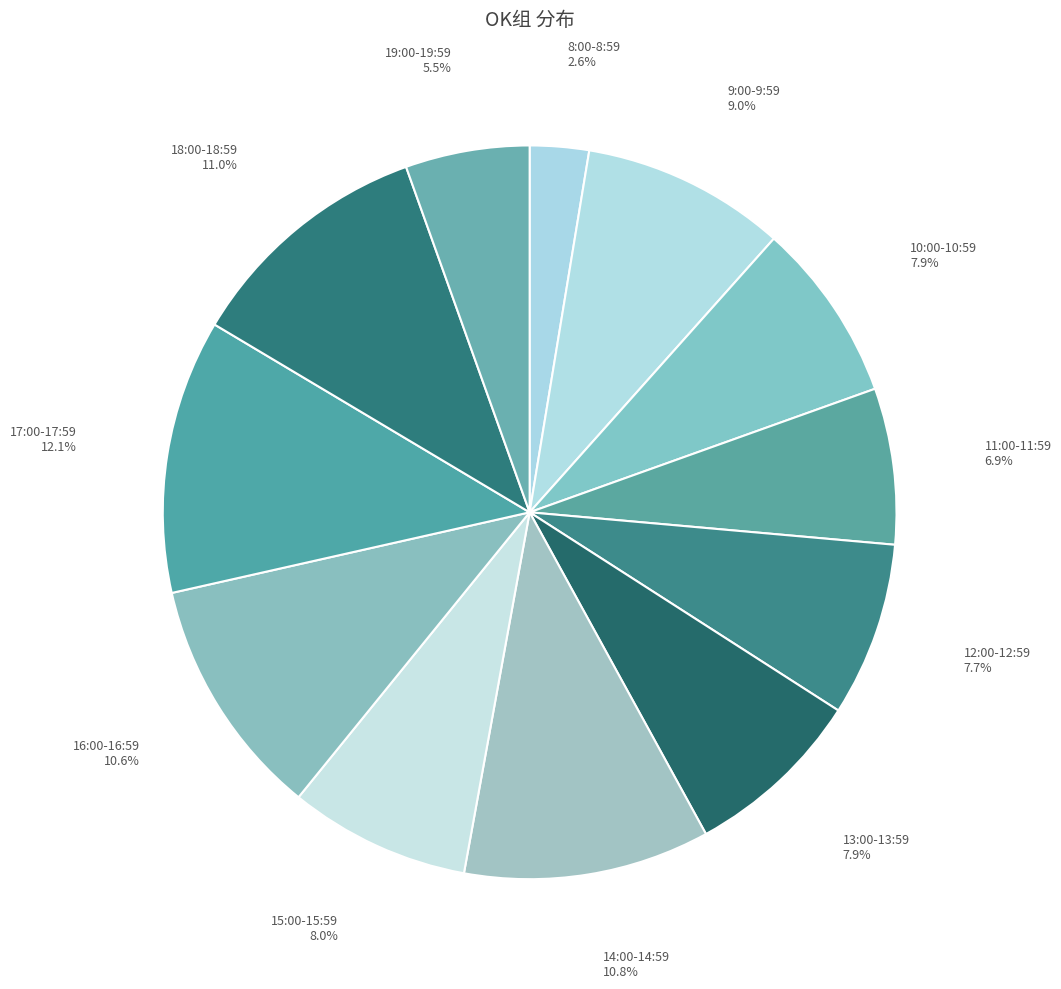

Which has a higher value, 13:00-13:59 or 9:00-9:59?

9:00-9:59